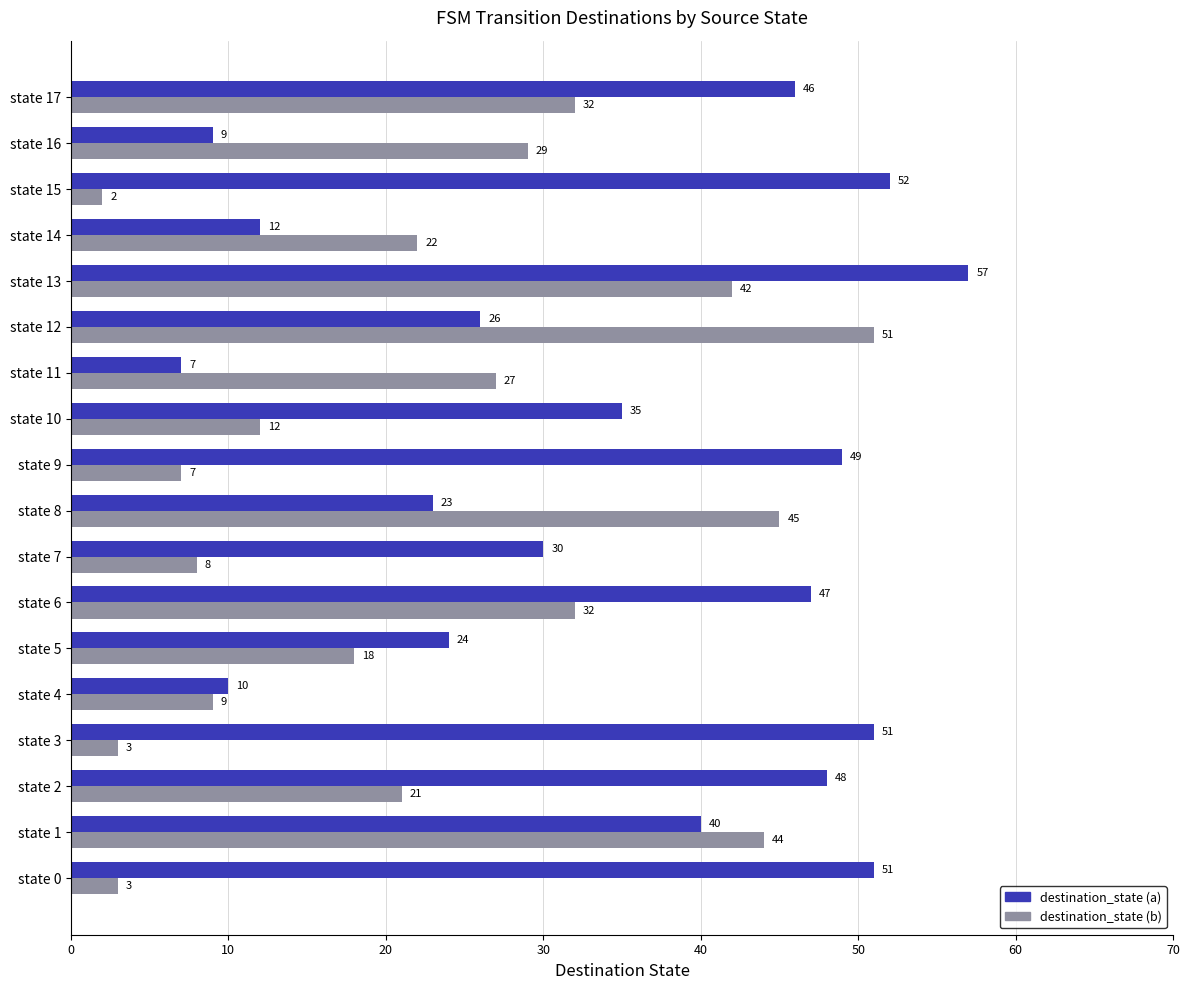

Which series has the largest total across all categories?

destination_state (a)